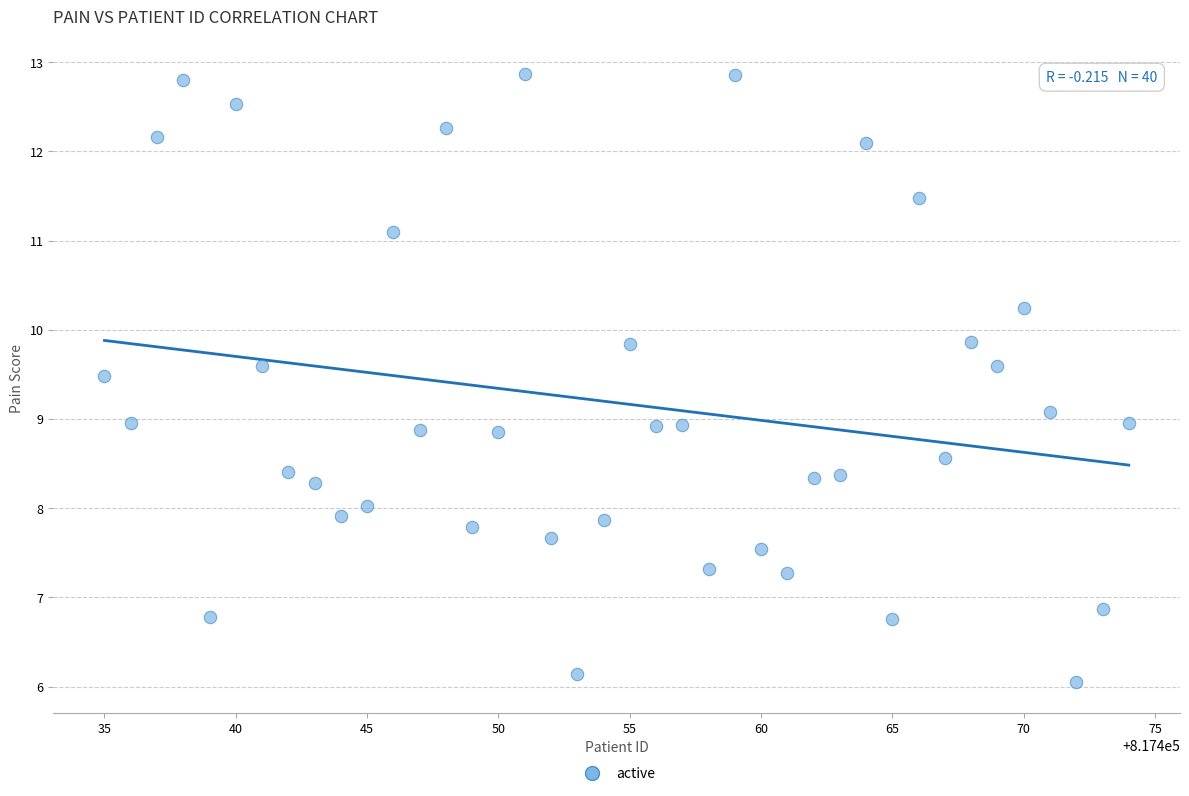

What is the range of Y values (max minus min)?

6.8